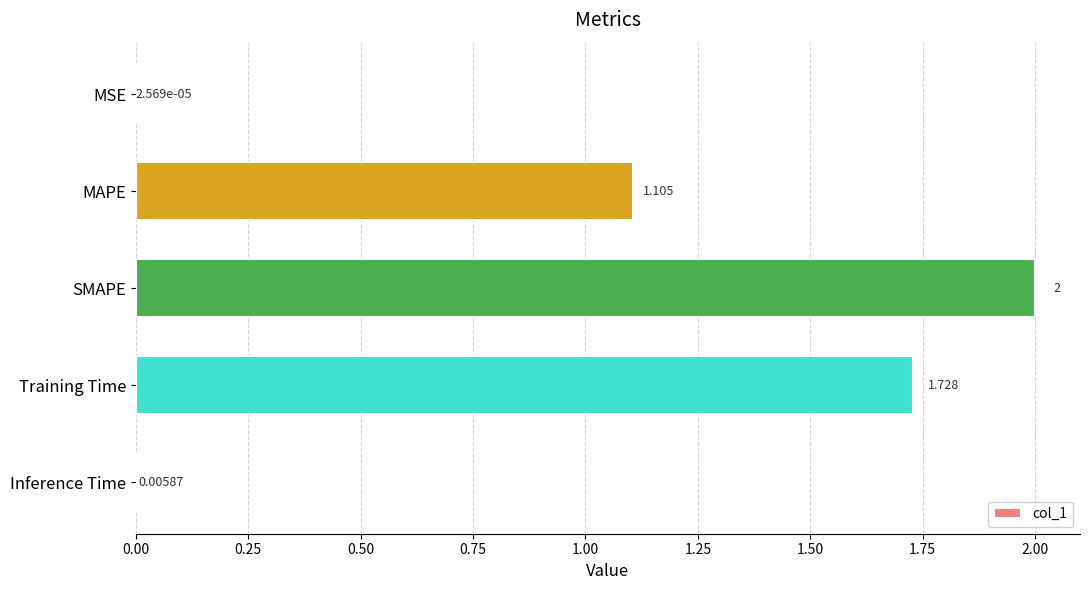

How many series are shown in this chart?

1